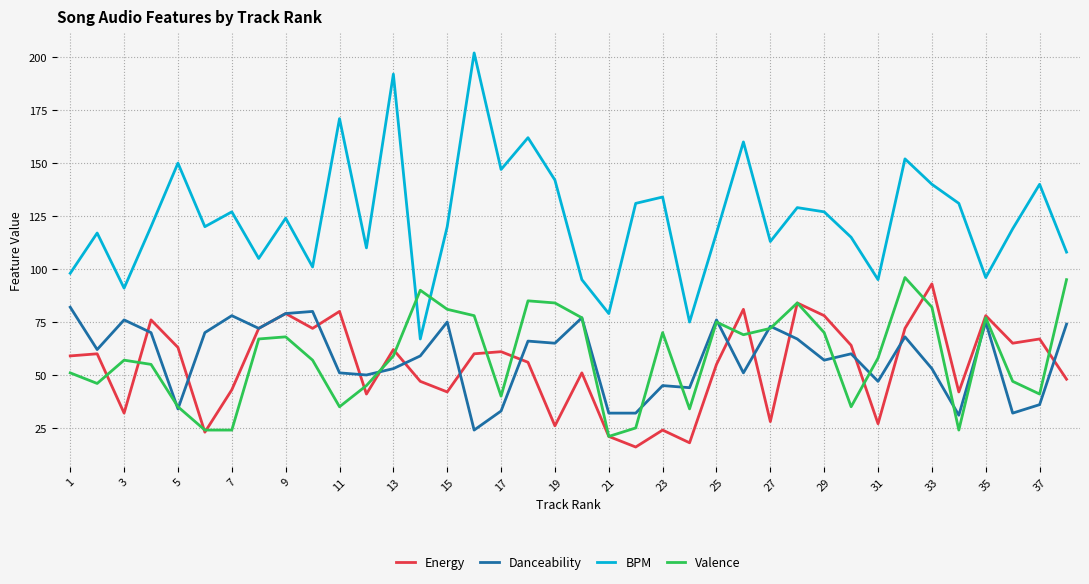

True or false: Energy and BPM intersect in this chart.

False